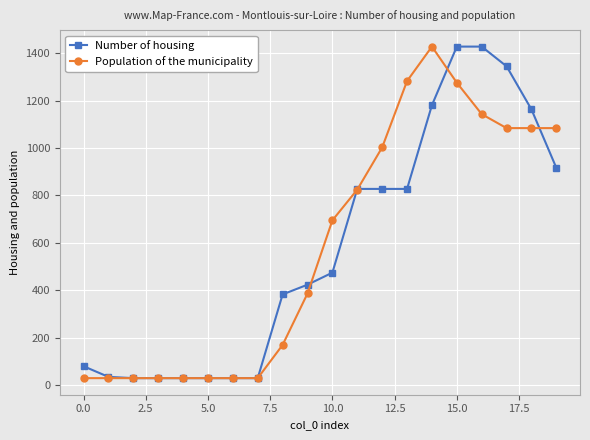

What is the greatest value displayed?

1428.0